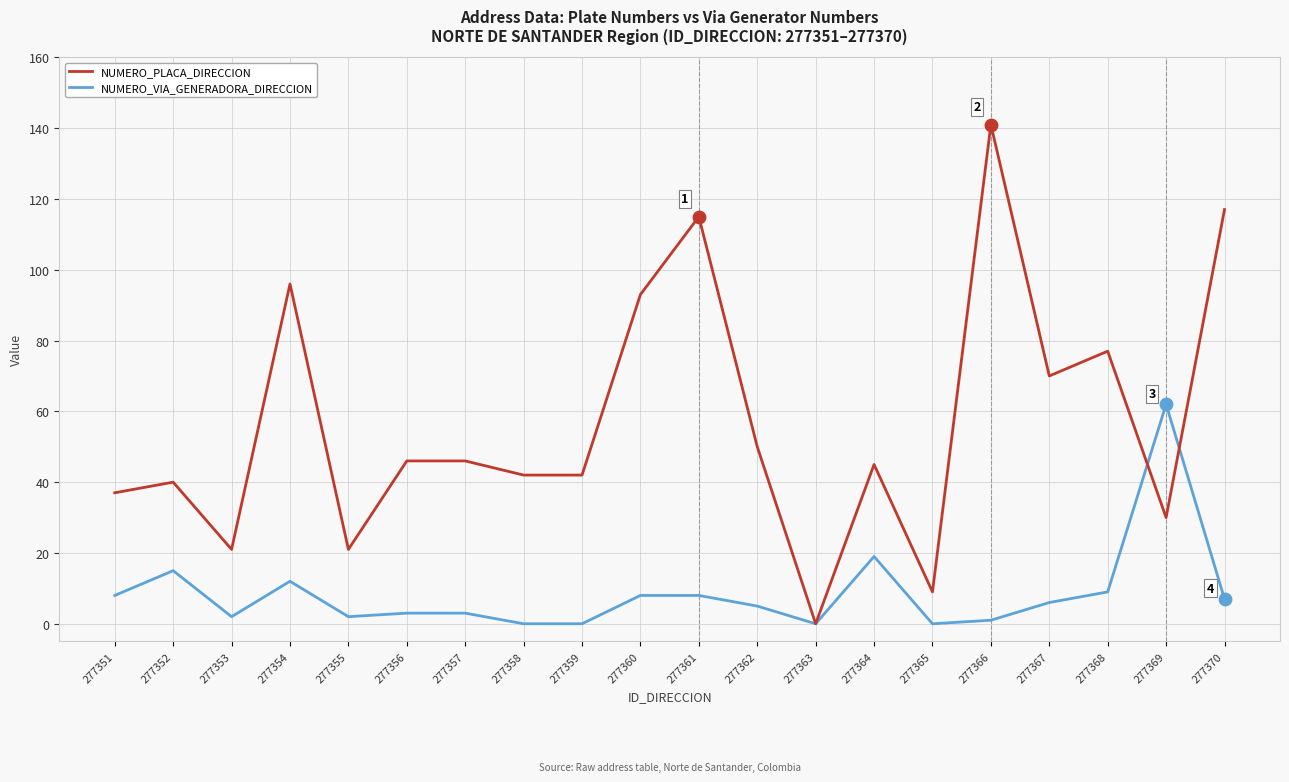

Is the value of NUMERO_VIA_GENERADORA_DIRECCION at 277360 greater than the value of NUMERO_PLACA_DIRECCION at 277363?

Yes